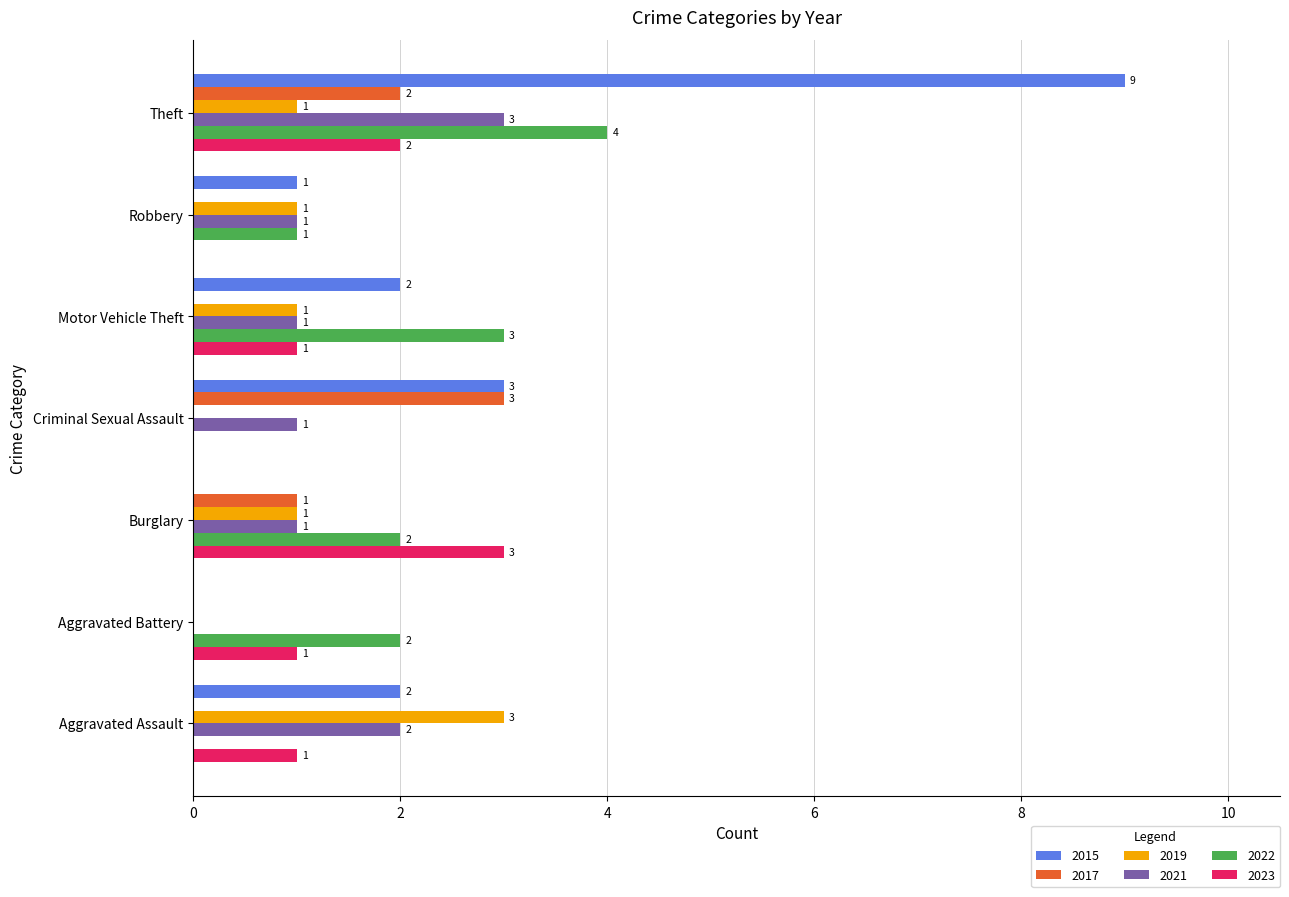

Where is 2015 nearest to the value 4?

Criminal Sexual Assault